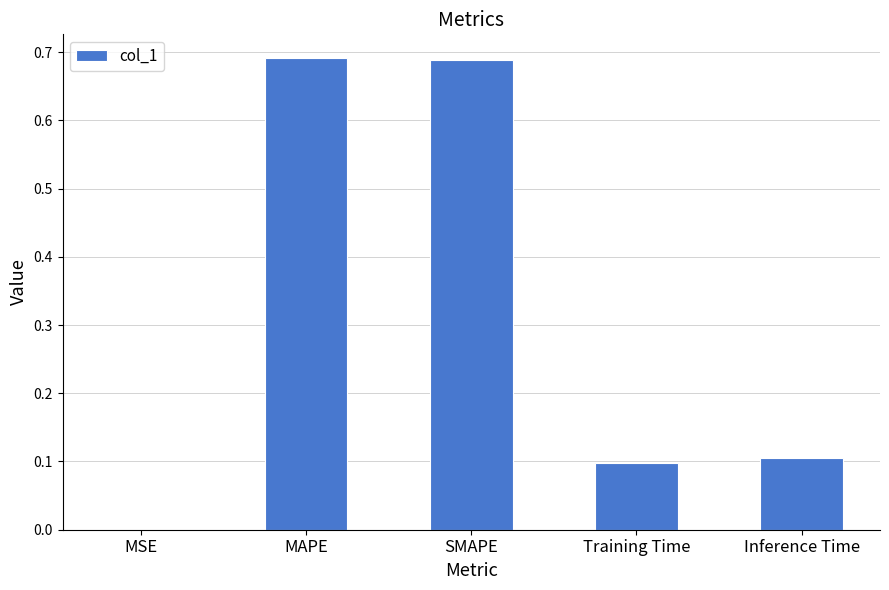

The chart shows a value of 0.0 at MSE. True or false?

True